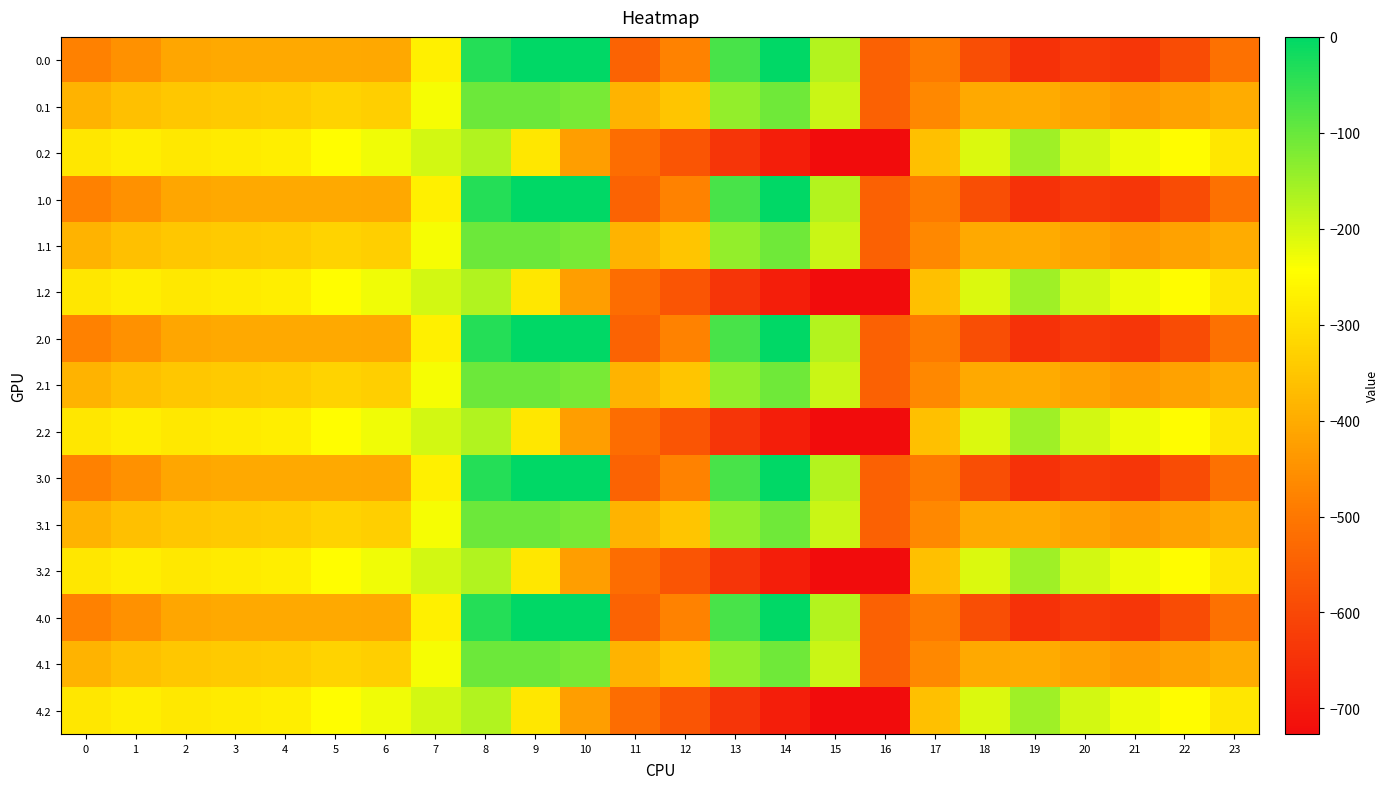

At which category is the sum across all series the highest?

8